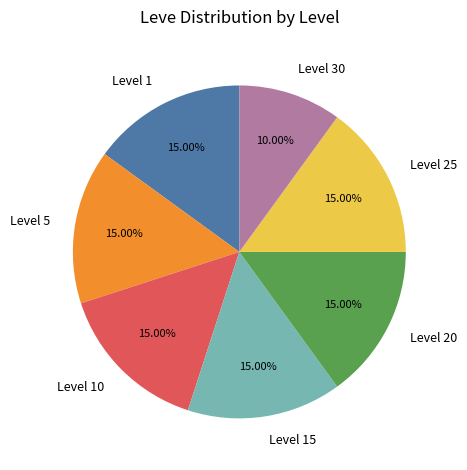

To the nearest percent, what portion does Level 15 represent?

15%